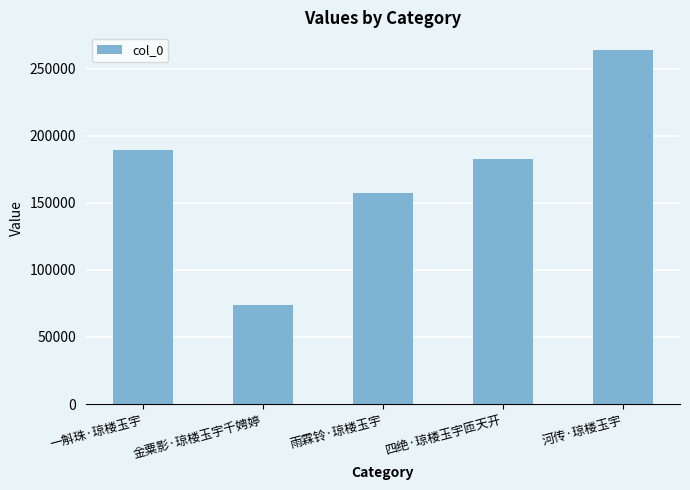

What is the greatest value displayed?

263798